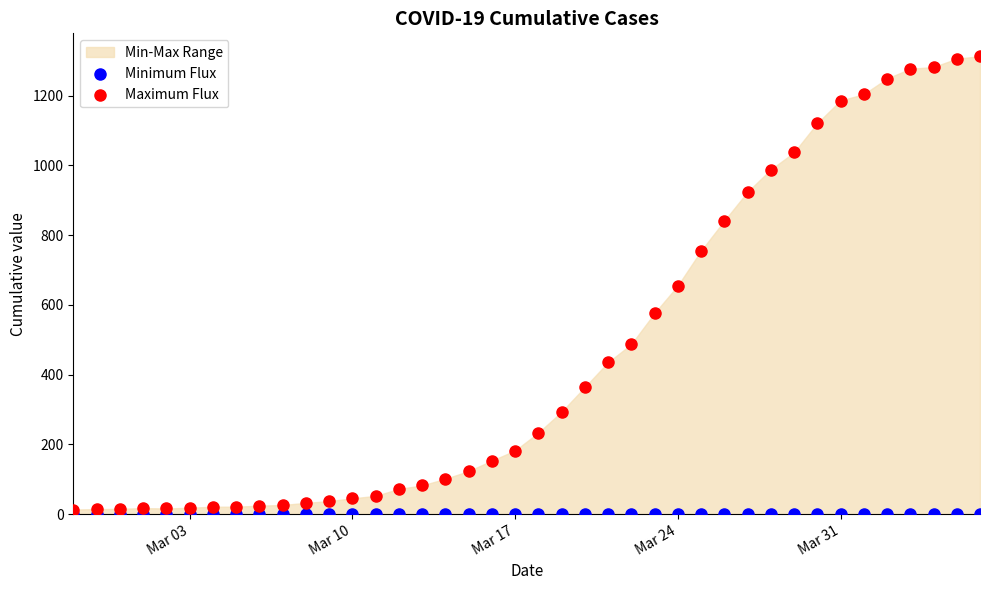

Which series has the widest spread of Y values?

Maximum Flux